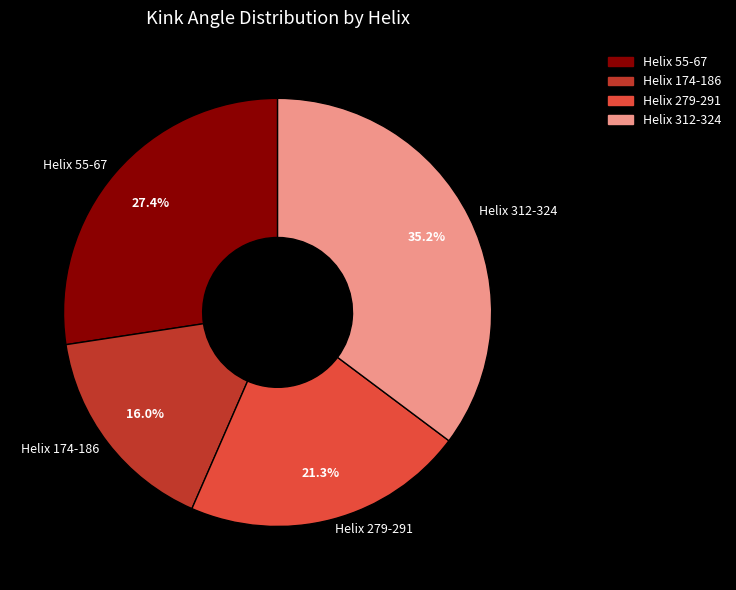

What portion of the pie excludes Helix 55-67?

72.6%